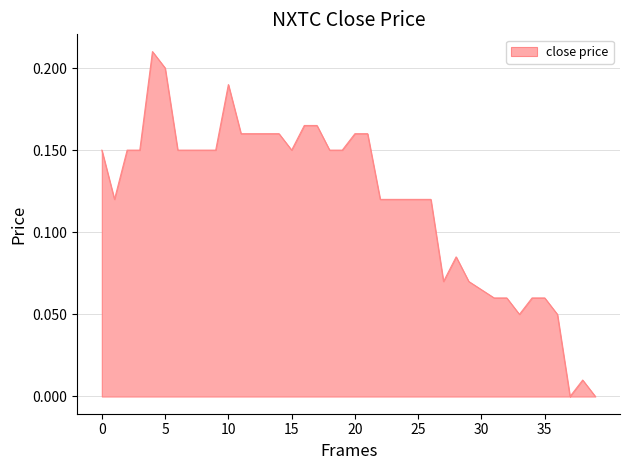

How many interior local valleys (lower than both neighbors) does the data have?

5